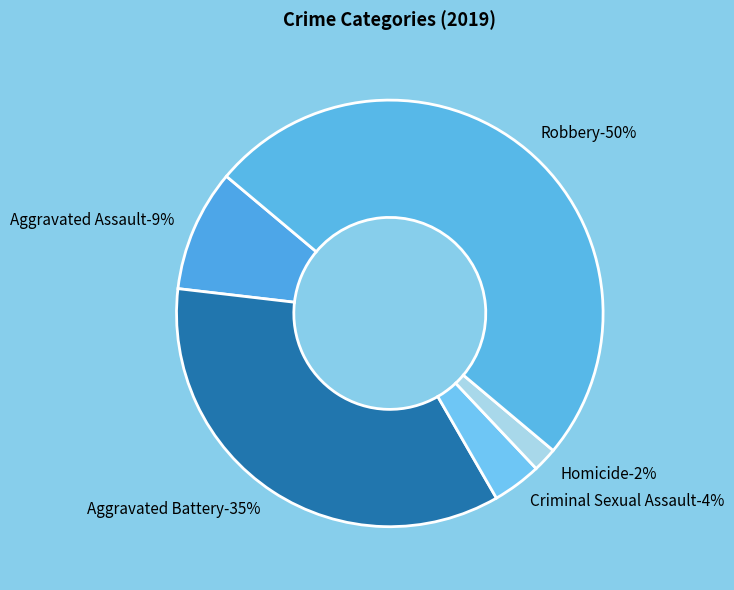

The Aggravated Assault slice represents 9% of the pie. True or false?

True